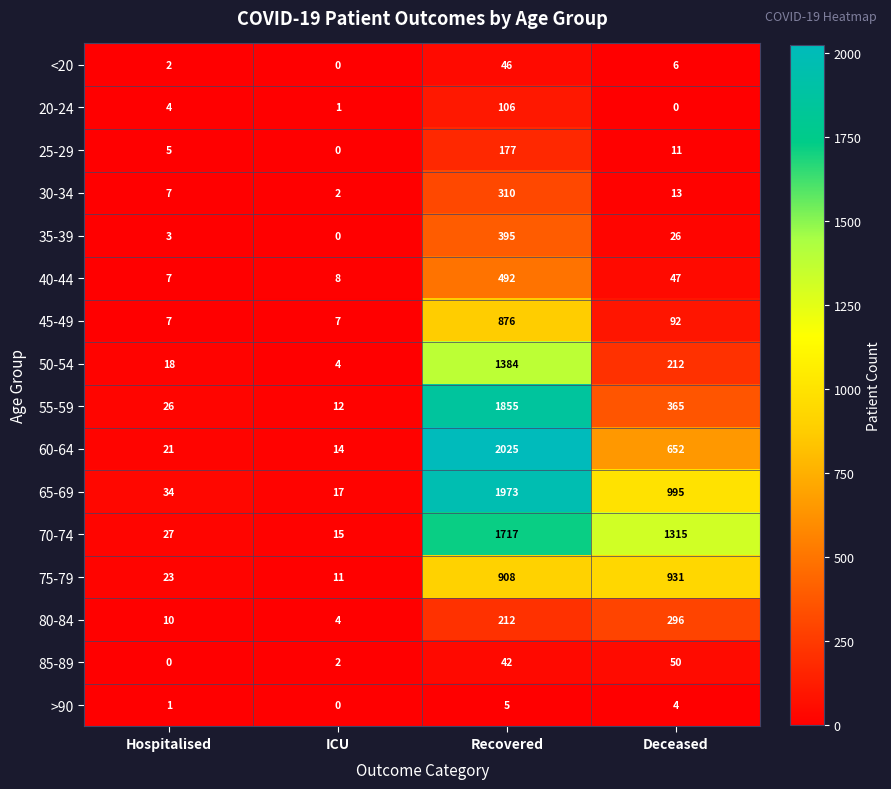

What is the approximate value of 70-74 at ICU?

15